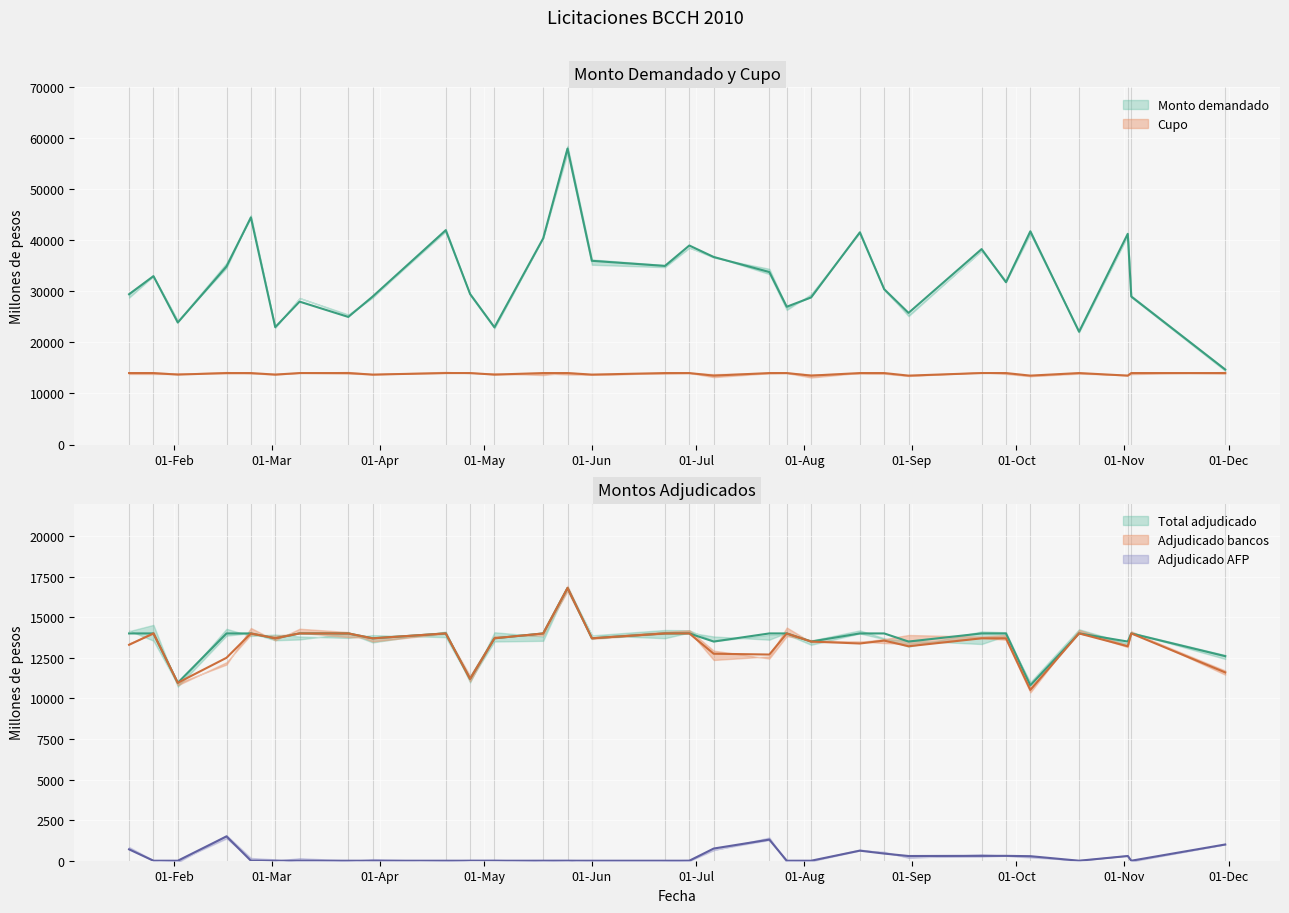

Is the value of Monto demandado at 24-08-2010 greater than the value of Cupo at 27-04-2010?

Yes